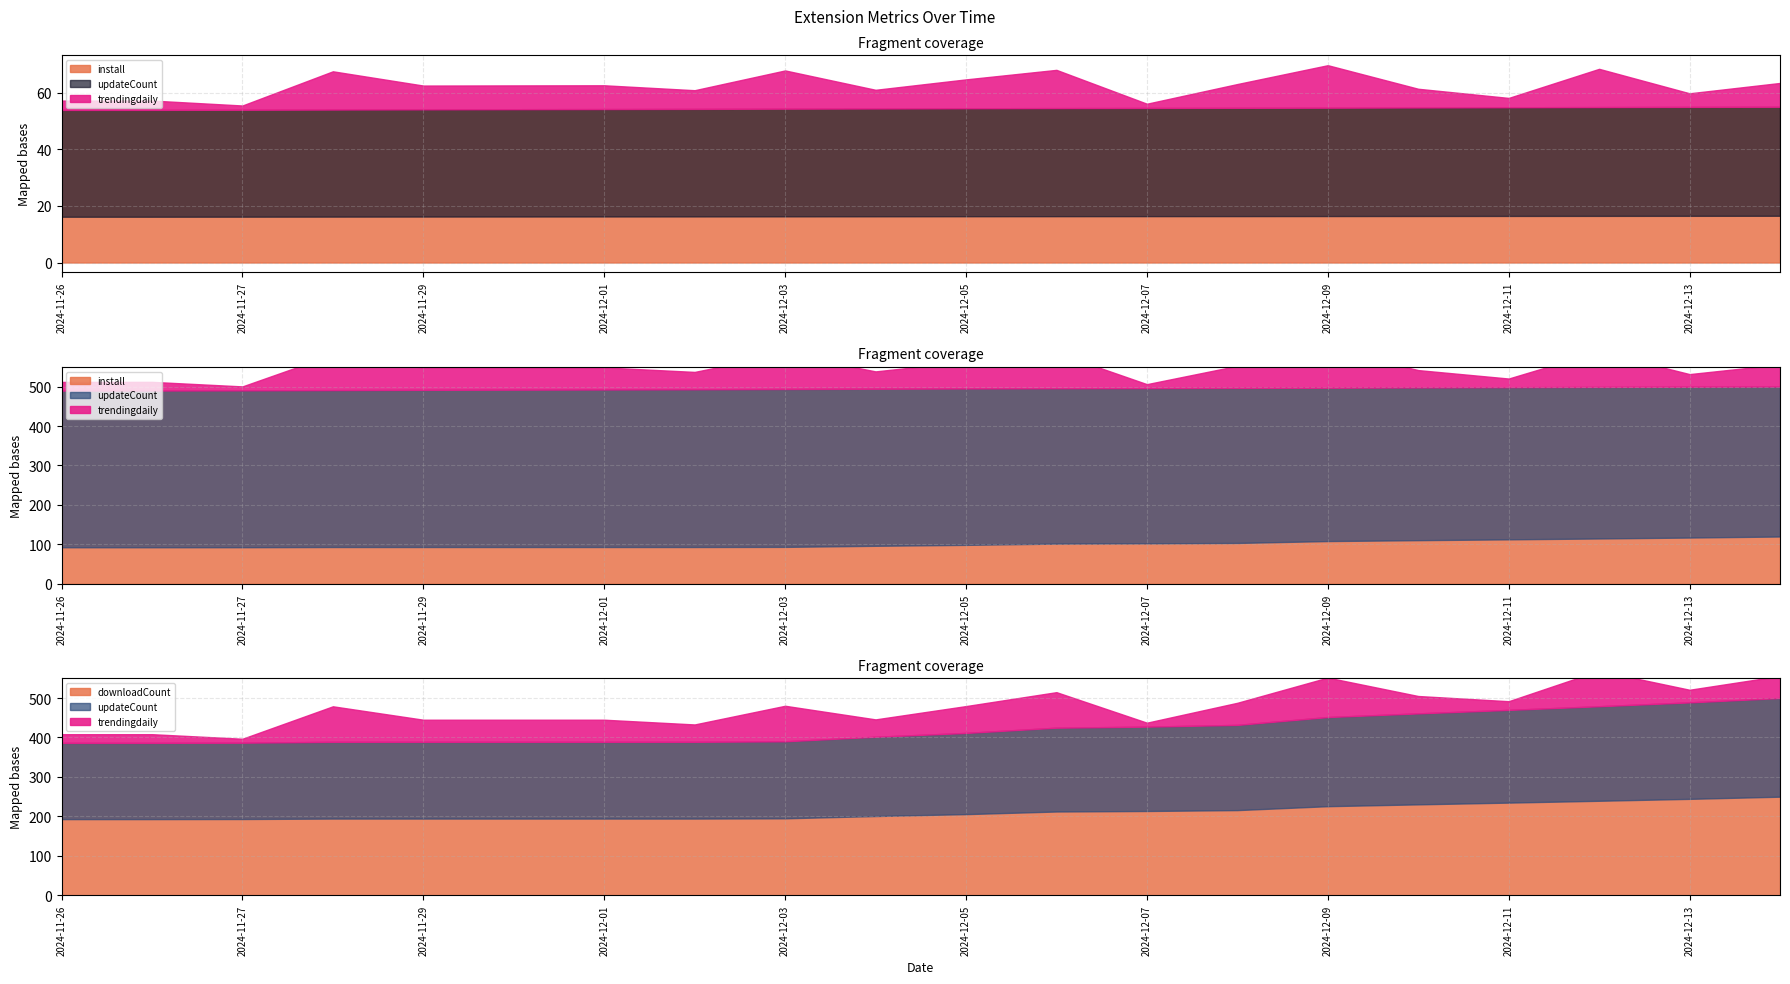

The trendingdaily_scaled series shows 5 at 2024-11-27. True or false?

True